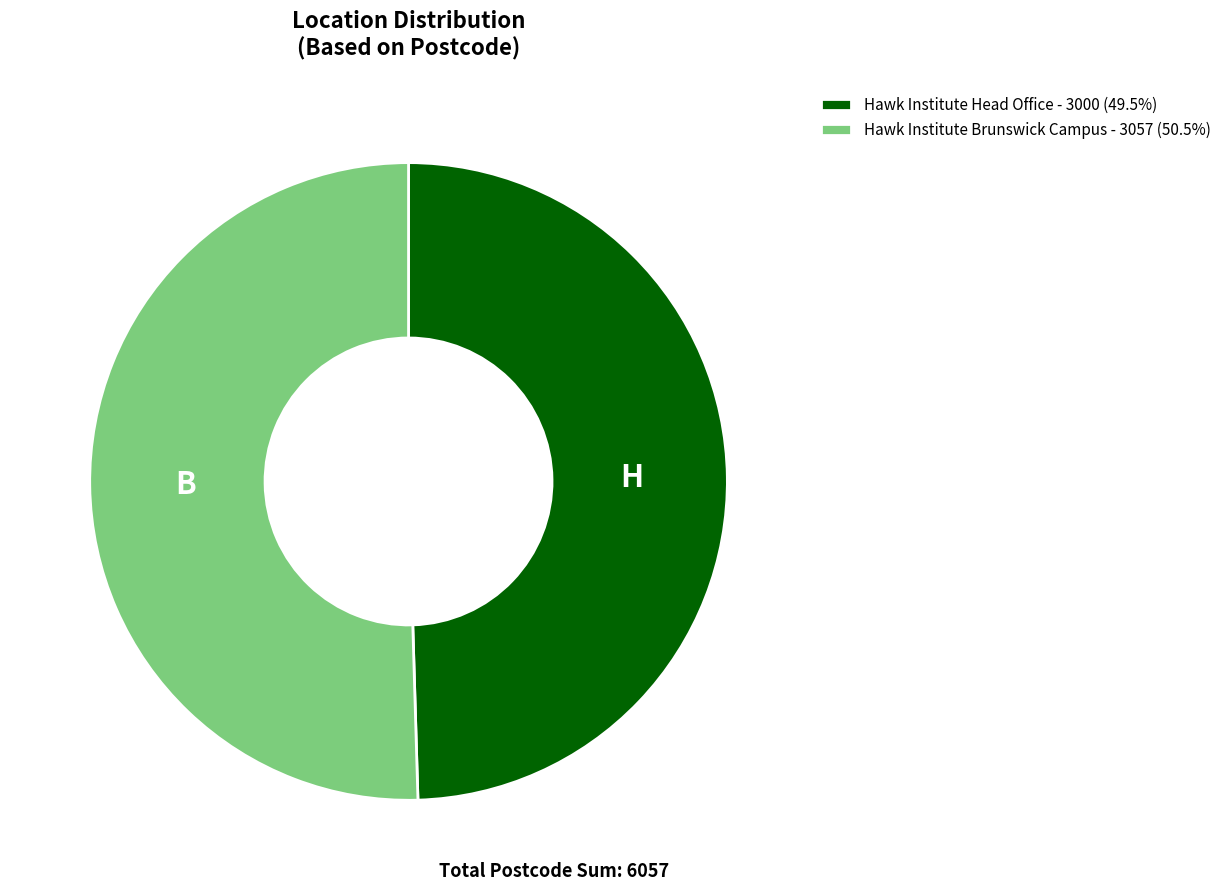

Rank the categories by value from highest to lowest.

Hawk Institute Brunswick Campus, Hawk Institute Head Office